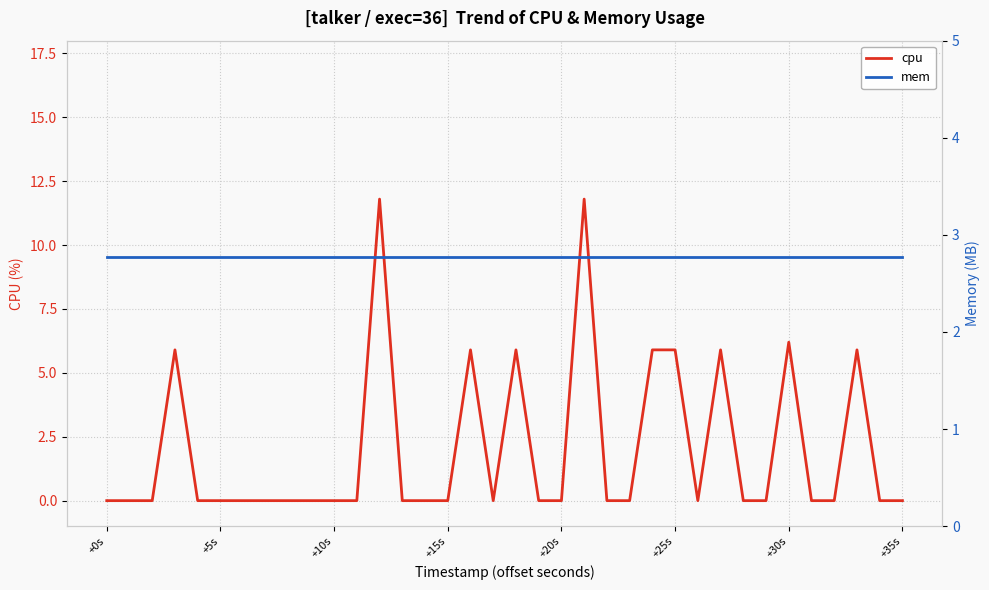

What are all the series names shown in the legend?

cpu, mem